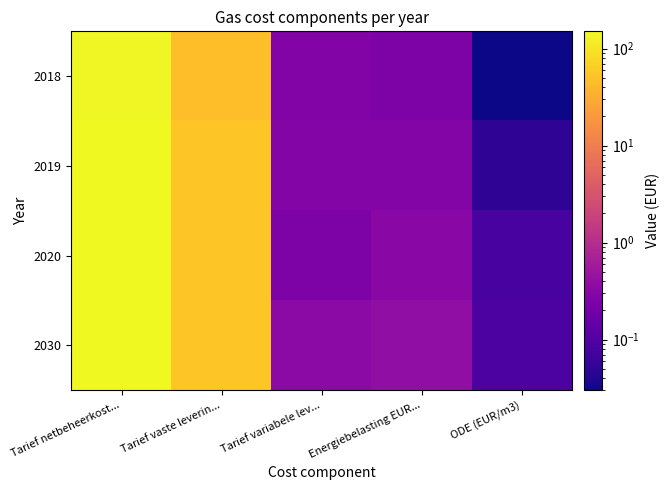

Count the number of categories in the chart.

5